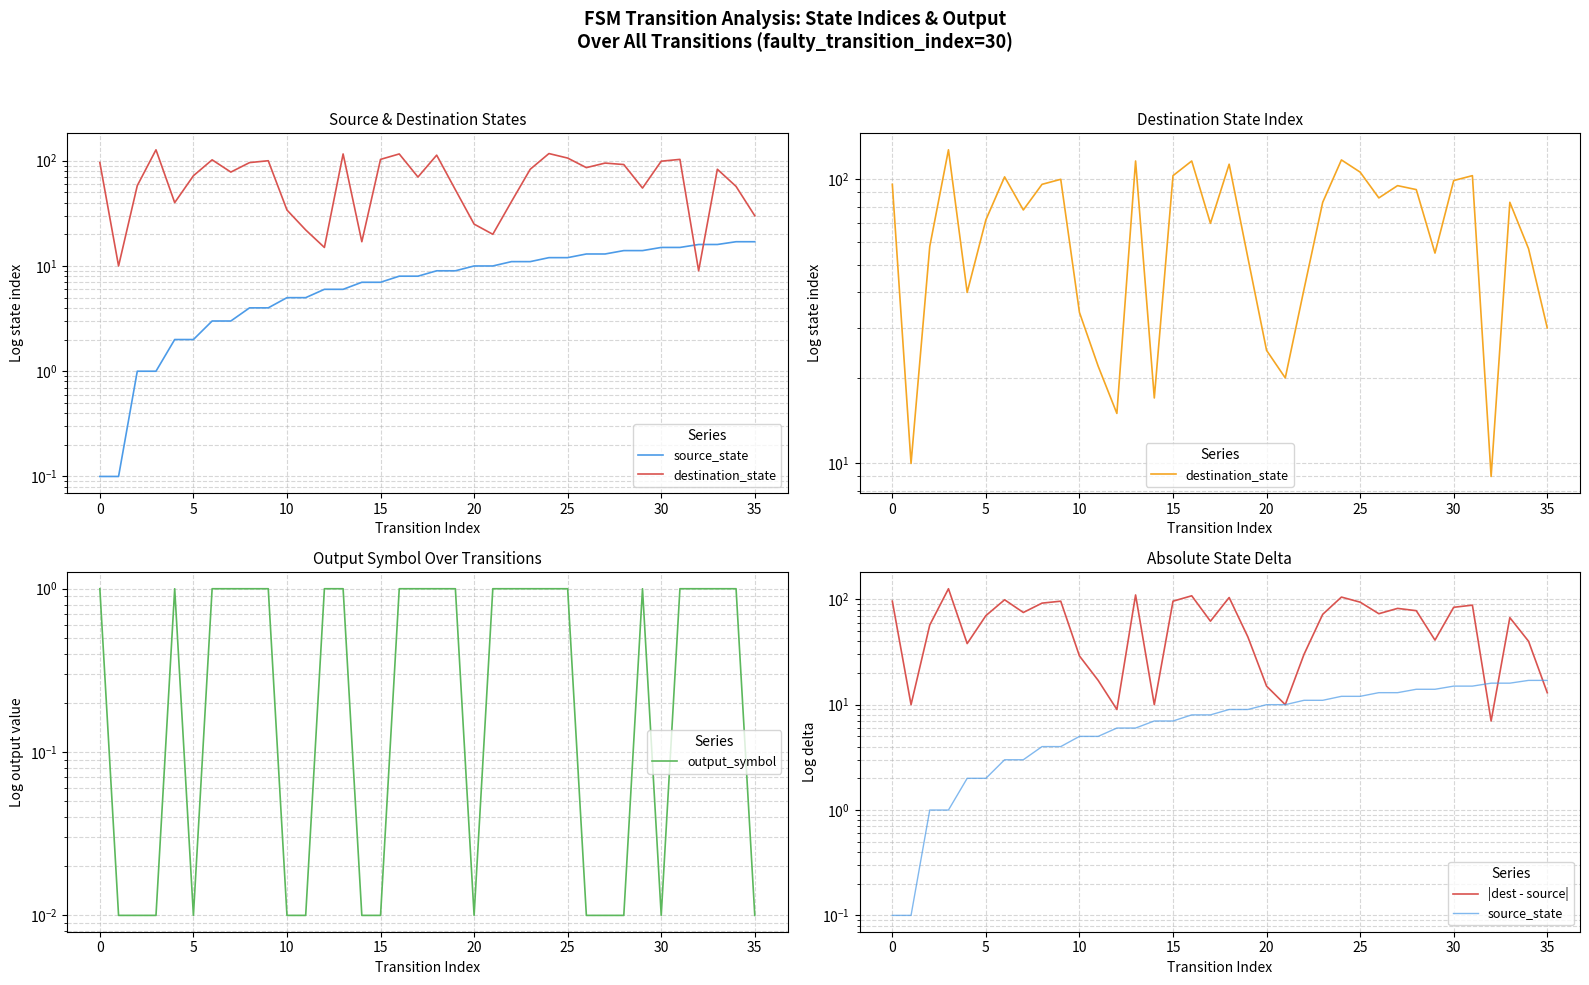

Is it true that destination_state equals 116.0 at 13?

True